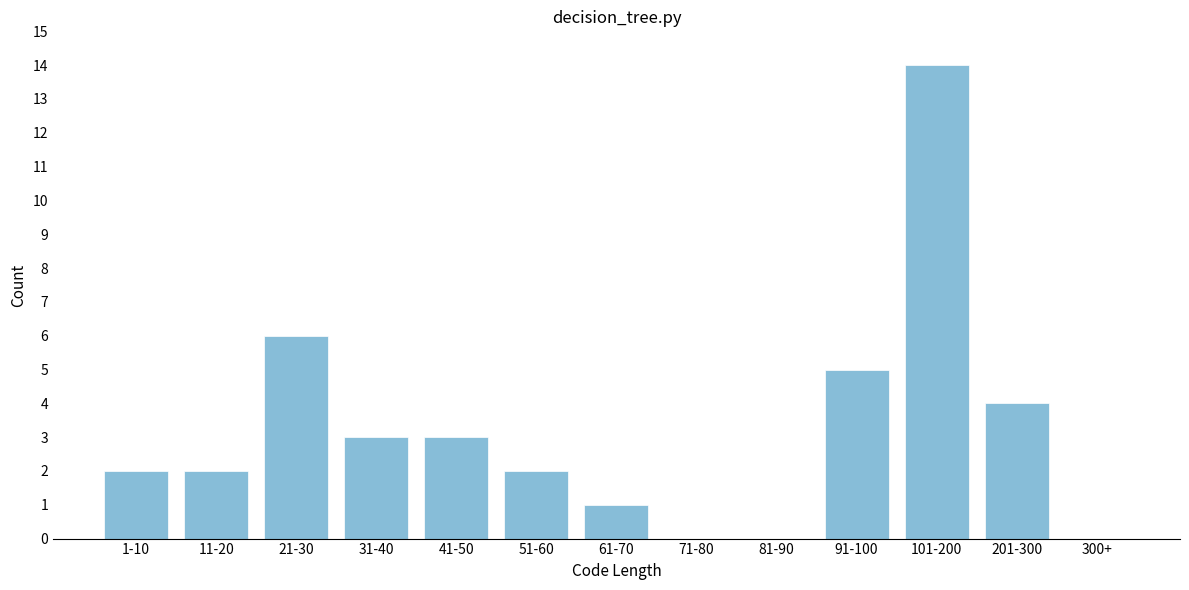

Reading left to right, what are all the values shown in this chart?

1-10=2	11-20=2	21-30=6	31-40=3	41-50=3	51-60=2	61-70=1	71-80=0	81-90=0	91-100=5	101-200=14	201-300=4	300+=0